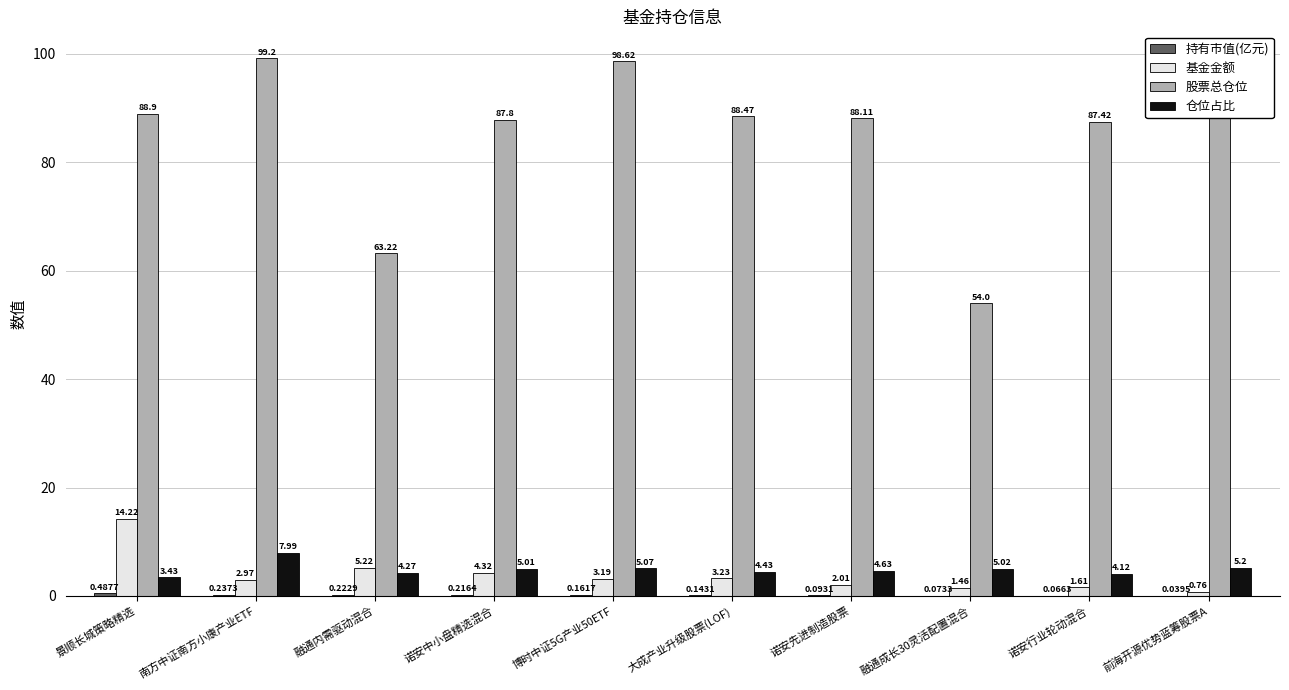

What is the sum of the 基金金额 values at 诺安中小盘精选混合 and 诺安先进制造股票?

6.3